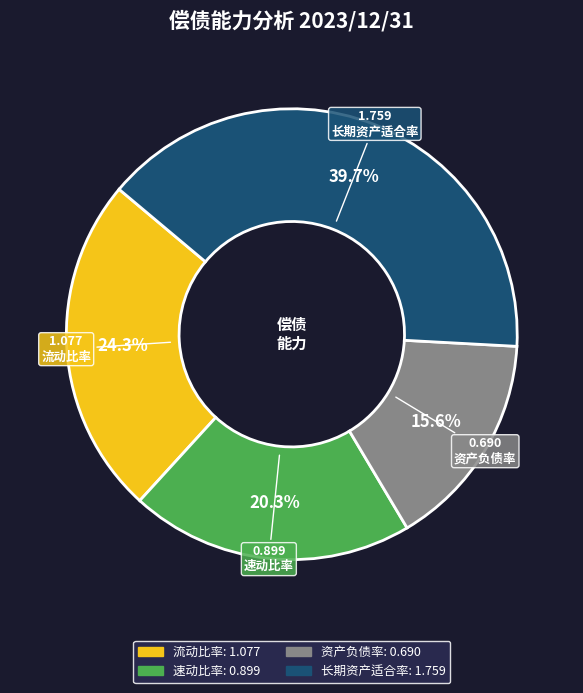

What percentage is the 速动比率 slice, to the nearest percent?

20%